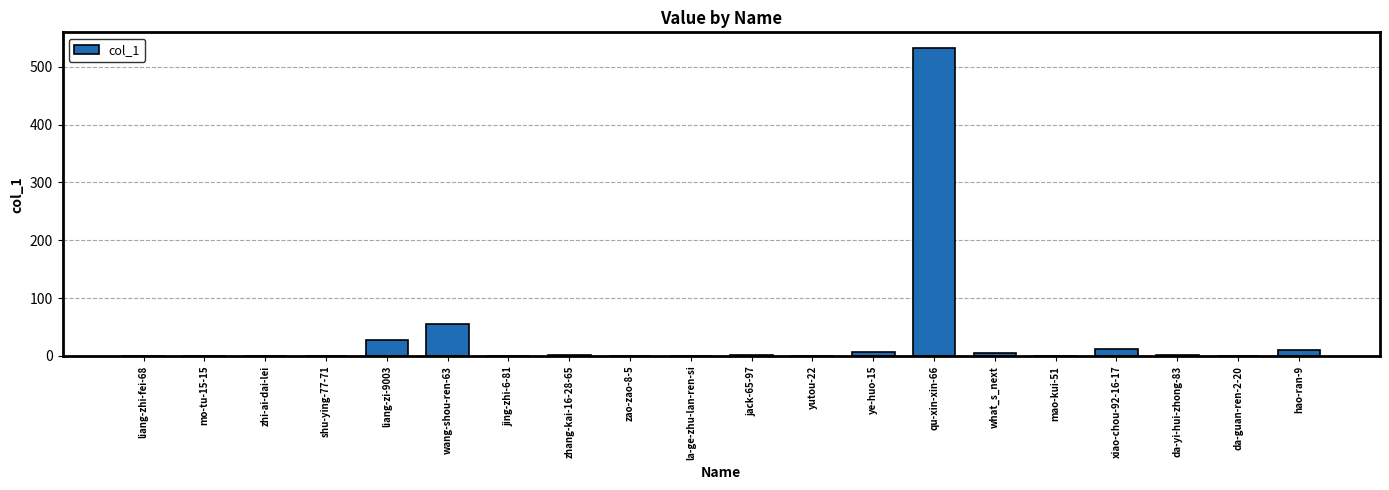

Is it true that the value at jing-zhi-6-81 is 0?

True